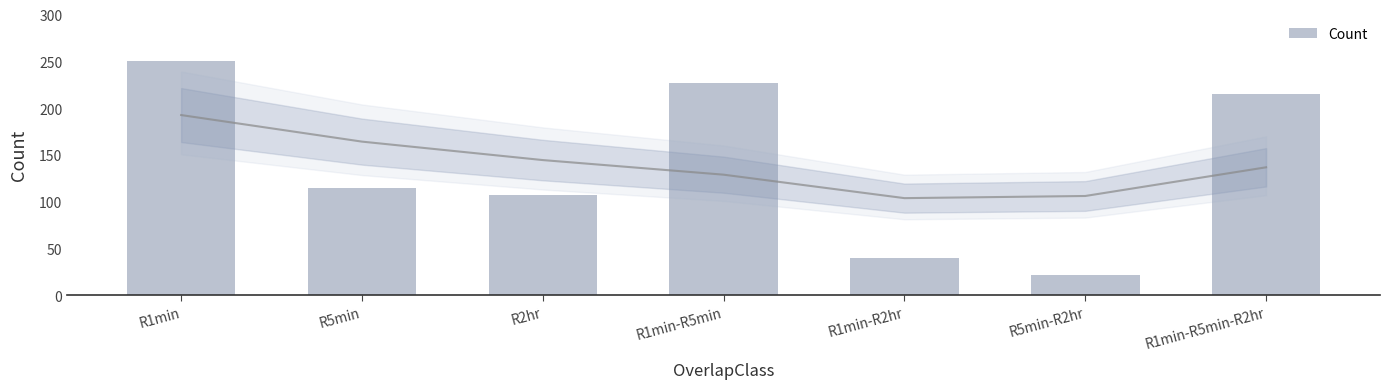

What position from the left is R1min-R5min-R2hr?

7